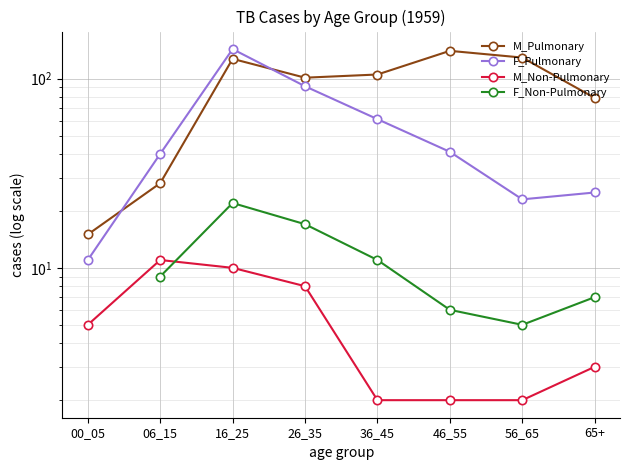

What is the maximum value shown in the chart?

143.0